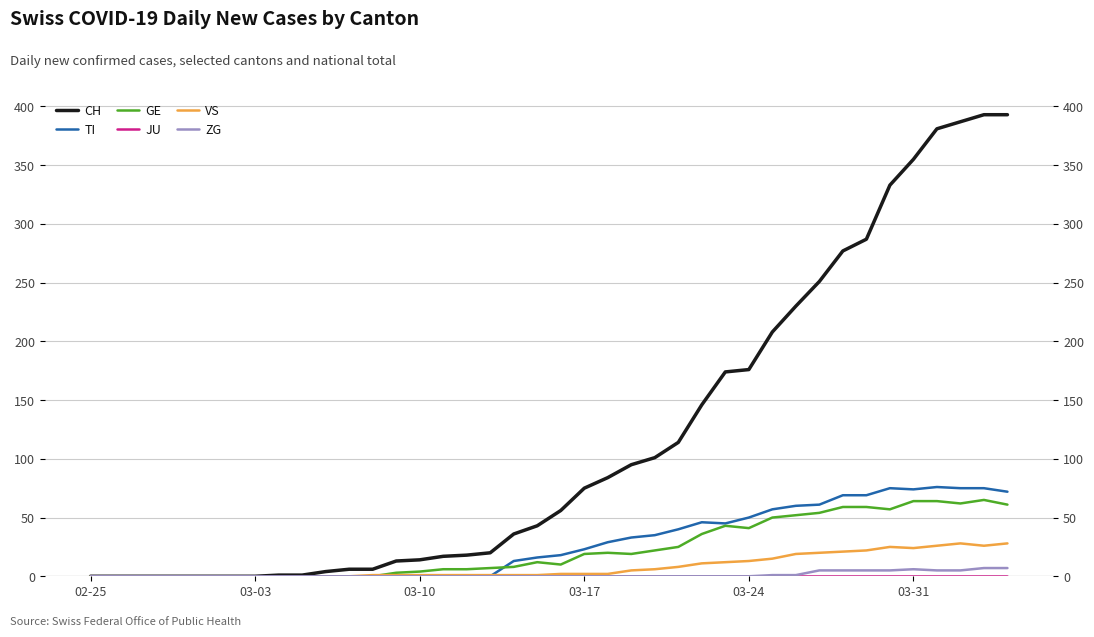

What is the average value of the CH series?

117